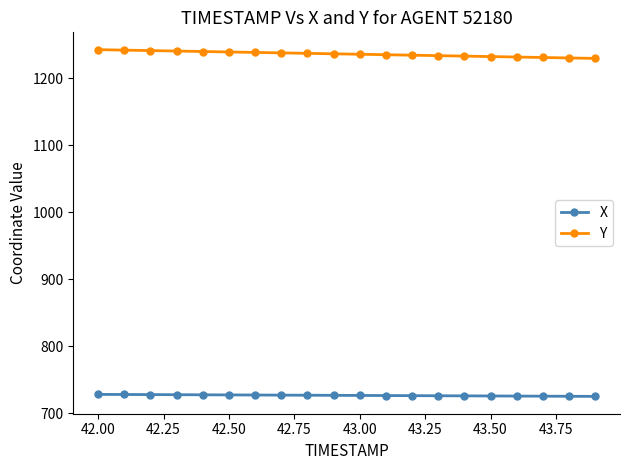

Which series has the largest total across all categories?

Y